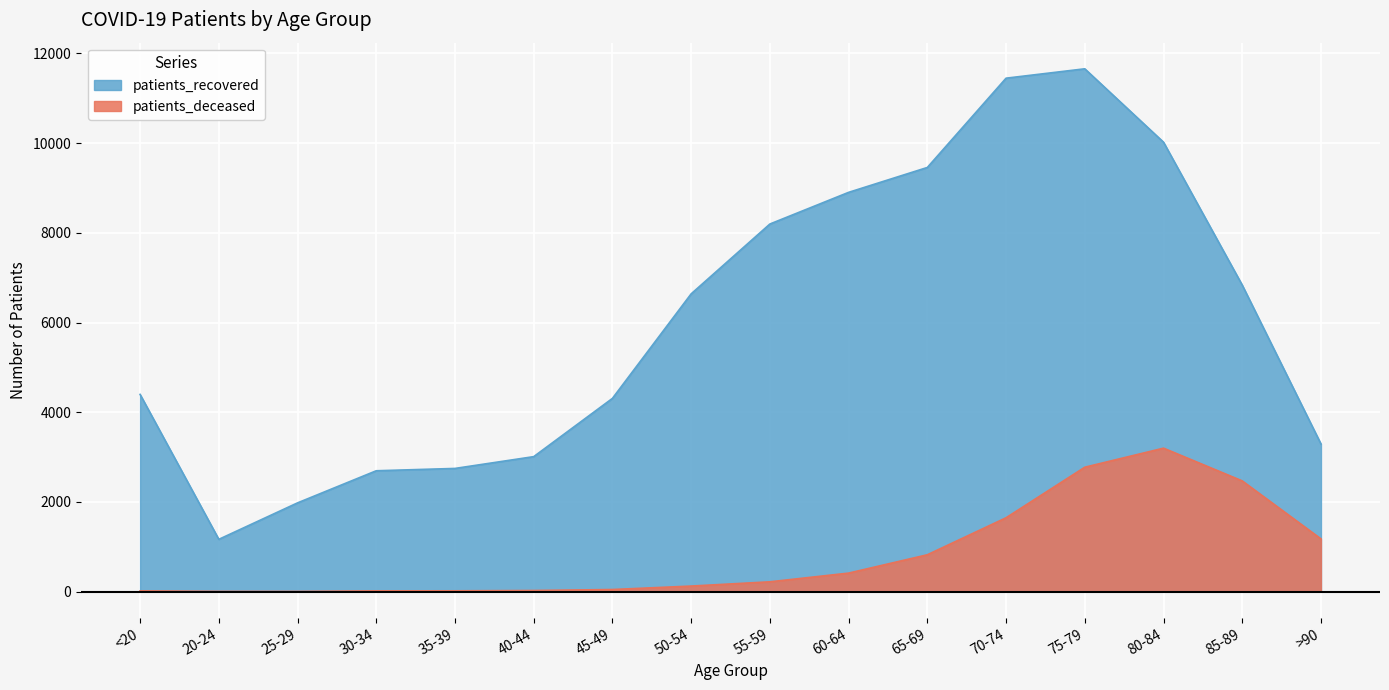

What is the sum of the patients_deceased values at 60-64 and 75-79?

3185